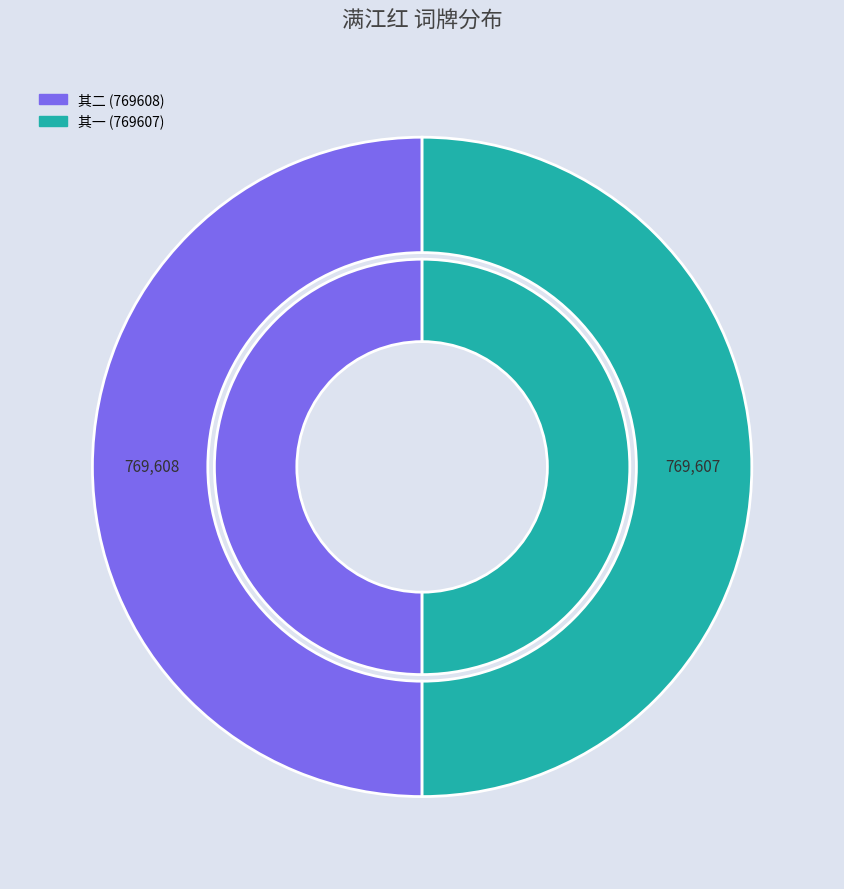

What portion of the pie excludes 满江红·修翁将返金陵，前二日招同扶九、懋敬、东阳暨令弟二简泛舟西溪 其一?

50.0%